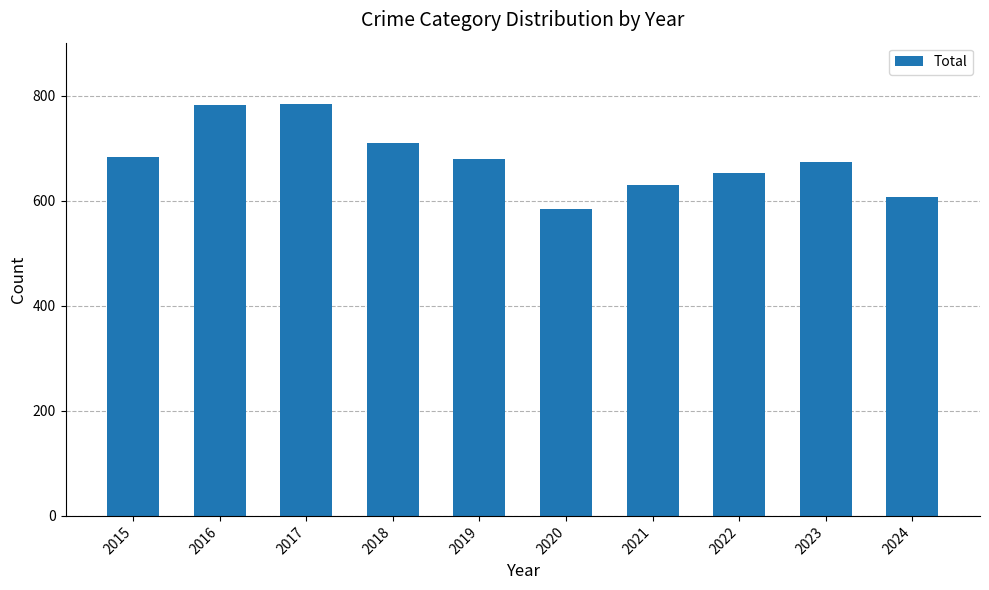

What is the smallest value displayed?

584